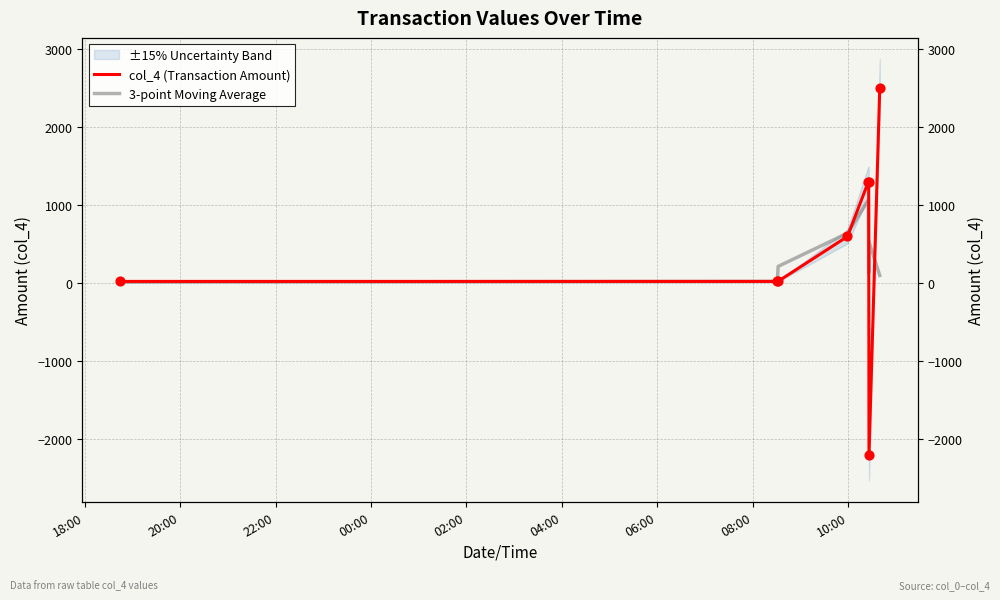

Which series reaches the maximum Y coordinate?

col_4 (Transaction Amount)